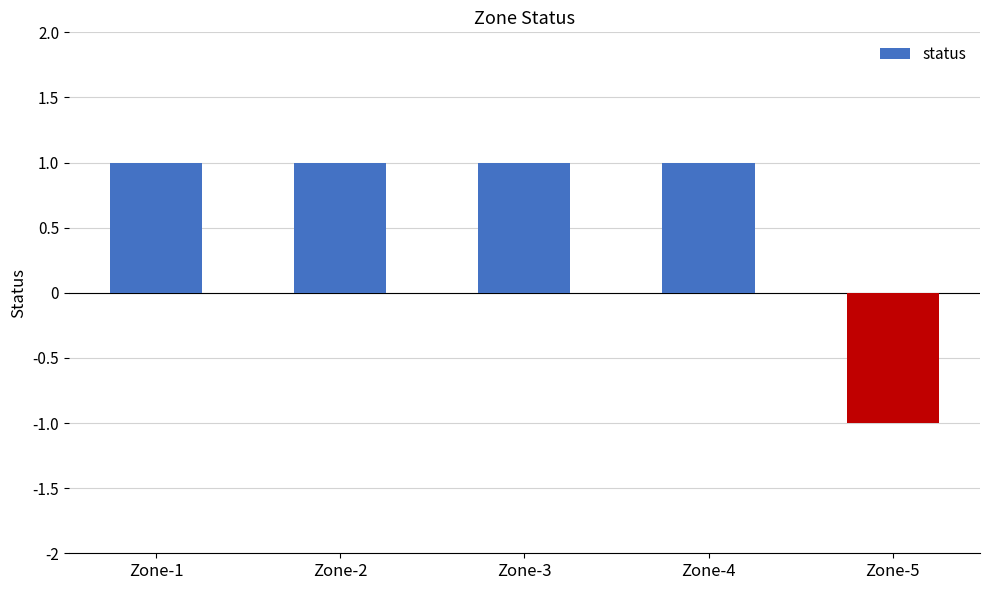

What is the ratio of the value at Zone-4 to the value at Zone-3?

1.0